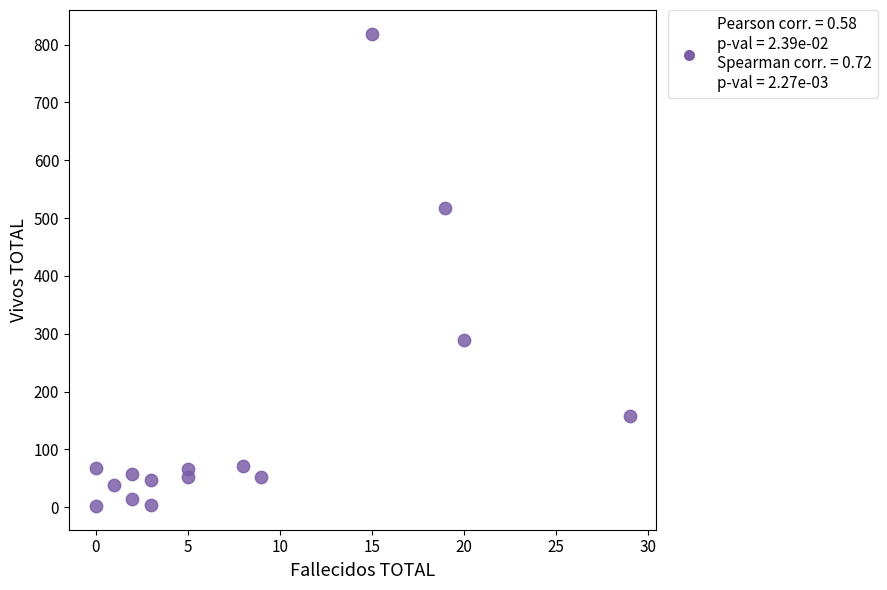

What is the range of Y values (max minus min)?

817